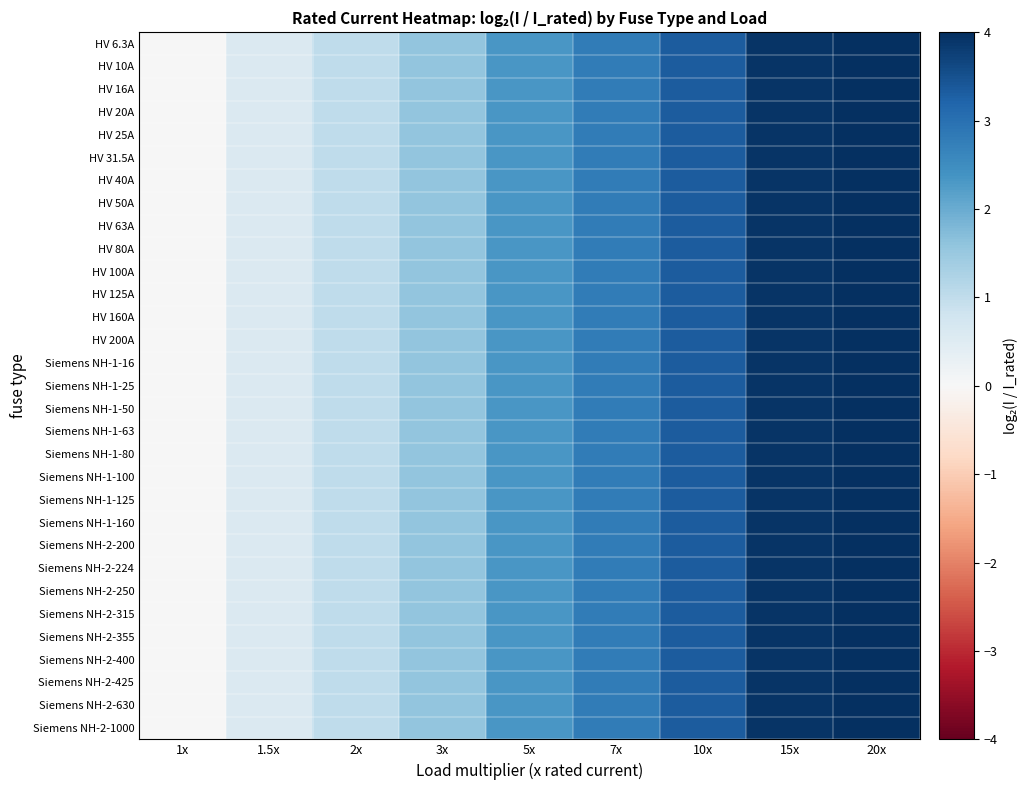

Reading left to right, what are all the values shown in this chart?

HV 6.3A: 1x=0.0	1.5x=0.6	2x=1.0	3x=1.6	5x=2.3	7x=2.8	10x=3.3	15x=3.9	20x=4.3
HV 10A: 1x=0.0	1.5x=0.6	2x=1.0	3x=1.6	5x=2.3	7x=2.8	10x=3.3	15x=3.9	20x=4.3
HV 16A: 1x=0.0	1.5x=0.6	2x=1.0	3x=1.6	5x=2.3	7x=2.8	10x=3.3	15x=3.9	20x=4.3
HV 20A: 1x=0.0	1.5x=0.6	2x=1.0	3x=1.6	5x=2.3	7x=2.8	10x=3.3	15x=3.9	20x=4.3
HV 25A: 1x=0.0	1.5x=0.6	2x=1.0	3x=1.6	5x=2.3	7x=2.8	10x=3.3	15x=3.9	20x=4.3
HV 31.5A: 1x=0.0	1.5x=0.6	2x=1.0	3x=1.6	5x=2.3	7x=2.8	10x=3.3	15x=3.9	20x=4.3
HV 40A: 1x=0.0	1.5x=0.6	2x=1.0	3x=1.6	5x=2.3	7x=2.8	10x=3.3	15x=3.9	20x=4.3
HV 50A: 1x=0.0	1.5x=0.6	2x=1.0	3x=1.6	5x=2.3	7x=2.8	10x=3.3	15x=3.9	20x=4.3
HV 63A: 1x=0.0	1.5x=0.6	2x=1.0	3x=1.6	5x=2.3	7x=2.8	10x=3.3	15x=3.9	20x=4.3
HV 80A: 1x=0.0	1.5x=0.6	2x=1.0	3x=1.6	5x=2.3	7x=2.8	10x=3.3	15x=3.9	20x=4.3
HV 100A: 1x=0.0	1.5x=0.6	2x=1.0	3x=1.6	5x=2.3	7x=2.8	10x=3.3	15x=3.9	20x=4.3
HV 125A: 1x=0.0	1.5x=0.6	2x=1.0	3x=1.6	5x=2.3	7x=2.8	10x=3.3	15x=3.9	20x=4.3
HV 160A: 1x=0.0	1.5x=0.6	2x=1.0	3x=1.6	5x=2.3	7x=2.8	10x=3.3	15x=3.9	20x=4.3
HV 200A: 1x=0.0	1.5x=0.6	2x=1.0	3x=1.6	5x=2.3	7x=2.8	10x=3.3	15x=3.9	20x=4.3
Siemens NH-1-16: 1x=0.0	1.5x=0.6	2x=1.0	3x=1.6	5x=2.3	7x=2.8	10x=3.3	15x=3.9	20x=4.3
Siemens NH-1-25: 1x=0.0	1.5x=0.6	2x=1.0	3x=1.6	5x=2.3	7x=2.8	10x=3.3	15x=3.9	20x=4.3
Siemens NH-1-50: 1x=0.0	1.5x=0.6	2x=1.0	3x=1.6	5x=2.3	7x=2.8	10x=3.3	15x=3.9	20x=4.3
Siemens NH-1-63: 1x=0.0	1.5x=0.6	2x=1.0	3x=1.6	5x=2.3	7x=2.8	10x=3.3	15x=3.9	20x=4.3
Siemens NH-1-80: 1x=0.0	1.5x=0.6	2x=1.0	3x=1.6	5x=2.3	7x=2.8	10x=3.3	15x=3.9	20x=4.3
Siemens NH-1-100: 1x=0.0	1.5x=0.6	2x=1.0	3x=1.6	5x=2.3	7x=2.8	10x=3.3	15x=3.9	20x=4.3
Siemens NH-1-125: 1x=0.0	1.5x=0.6	2x=1.0	3x=1.6	5x=2.3	7x=2.8	10x=3.3	15x=3.9	20x=4.3
Siemens NH-1-160: 1x=0.0	1.5x=0.6	2x=1.0	3x=1.6	5x=2.3	7x=2.8	10x=3.3	15x=3.9	20x=4.3
Siemens NH-2-200: 1x=0.0	1.5x=0.6	2x=1.0	3x=1.6	5x=2.3	7x=2.8	10x=3.3	15x=3.9	20x=4.3
Siemens NH-2-224: 1x=0.0	1.5x=0.6	2x=1.0	3x=1.6	5x=2.3	7x=2.8	10x=3.3	15x=3.9	20x=4.3
Siemens NH-2-250: 1x=0.0	1.5x=0.6	2x=1.0	3x=1.6	5x=2.3	7x=2.8	10x=3.3	15x=3.9	20x=4.3
Siemens NH-2-315: 1x=0.0	1.5x=0.6	2x=1.0	3x=1.6	5x=2.3	7x=2.8	10x=3.3	15x=3.9	20x=4.3
Siemens NH-2-355: 1x=0.0	1.5x=0.6	2x=1.0	3x=1.6	5x=2.3	7x=2.8	10x=3.3	15x=3.9	20x=4.3
Siemens NH-2-400: 1x=0.0	1.5x=0.6	2x=1.0	3x=1.6	5x=2.3	7x=2.8	10x=3.3	15x=3.9	20x=4.3
Siemens NH-2-425: 1x=0.0	1.5x=0.6	2x=1.0	3x=1.6	5x=2.3	7x=2.8	10x=3.3	15x=3.9	20x=4.3
Siemens NH-2-630: 1x=0.0	1.5x=0.6	2x=1.0	3x=1.6	5x=2.3	7x=2.8	10x=3.3	15x=3.9	20x=4.3
Siemens NH-2-1000: 1x=0.0	1.5x=0.6	2x=1.0	3x=1.6	5x=2.3	7x=2.8	10x=3.3	15x=3.9	20x=4.3